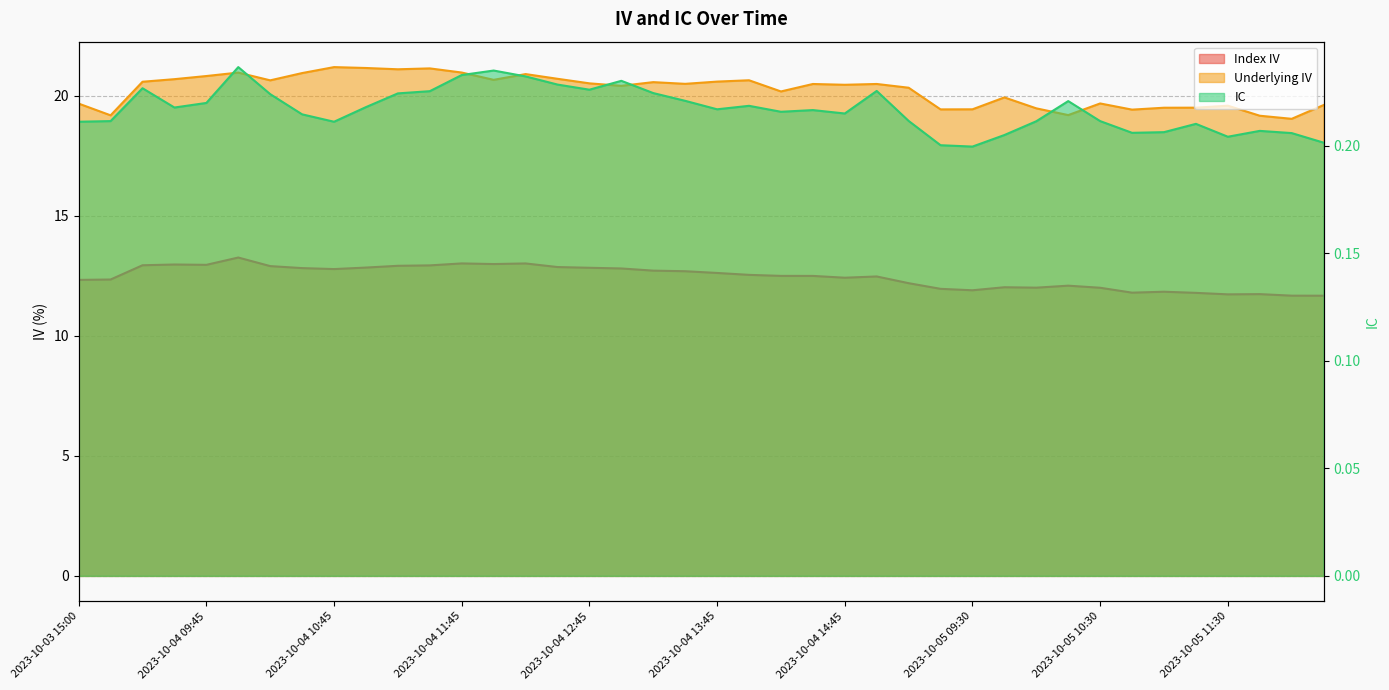

Rank the series by their average value, from lowest to highest.

IC, Index IV, Underlying IV